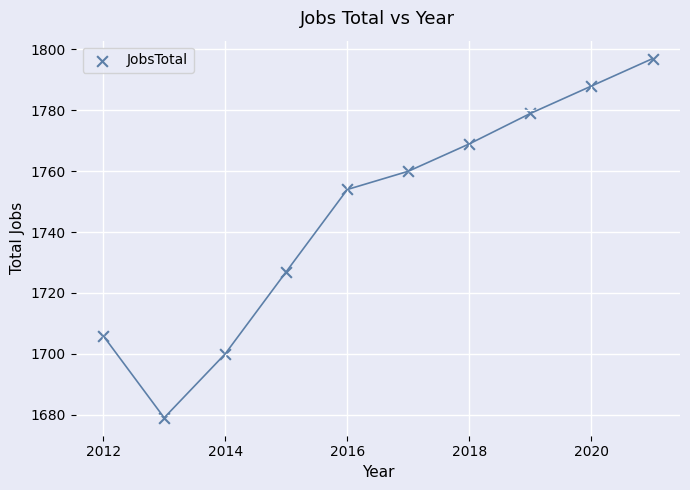

What is the average X value?

2016